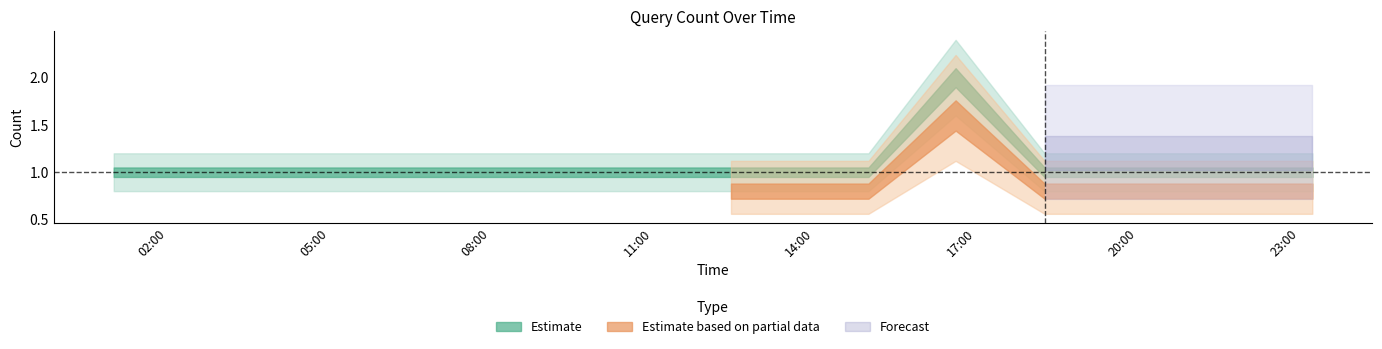

True or false: Estimate and Forecast intersect in this chart.

False